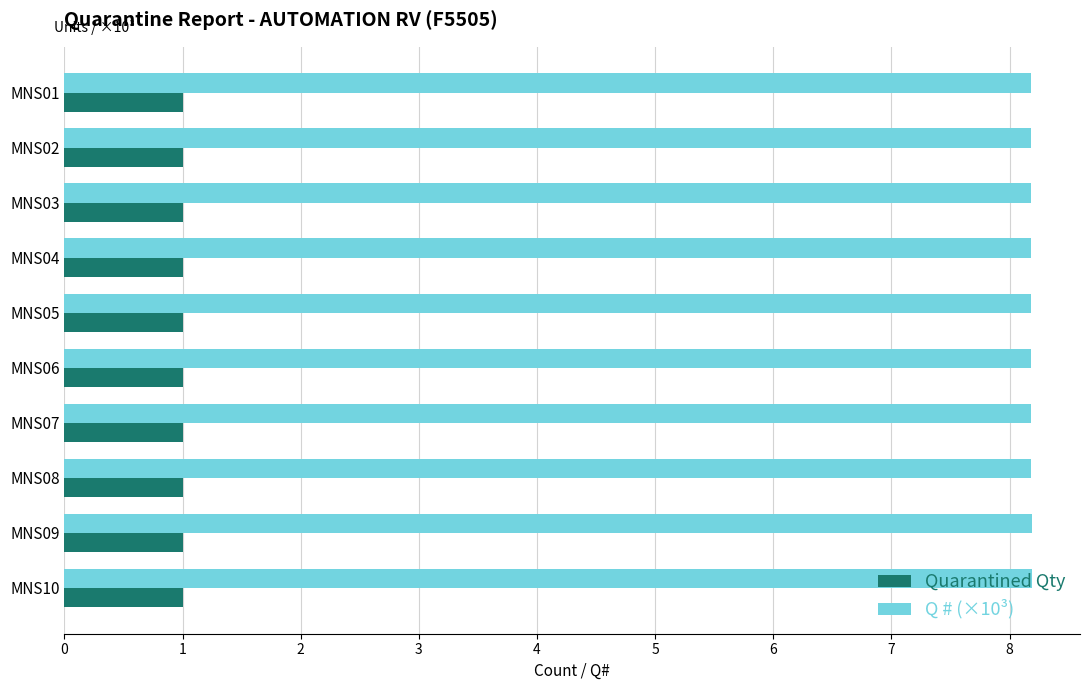

Is it true that Q # (×10³) equals 8.2 at MNS04?

True